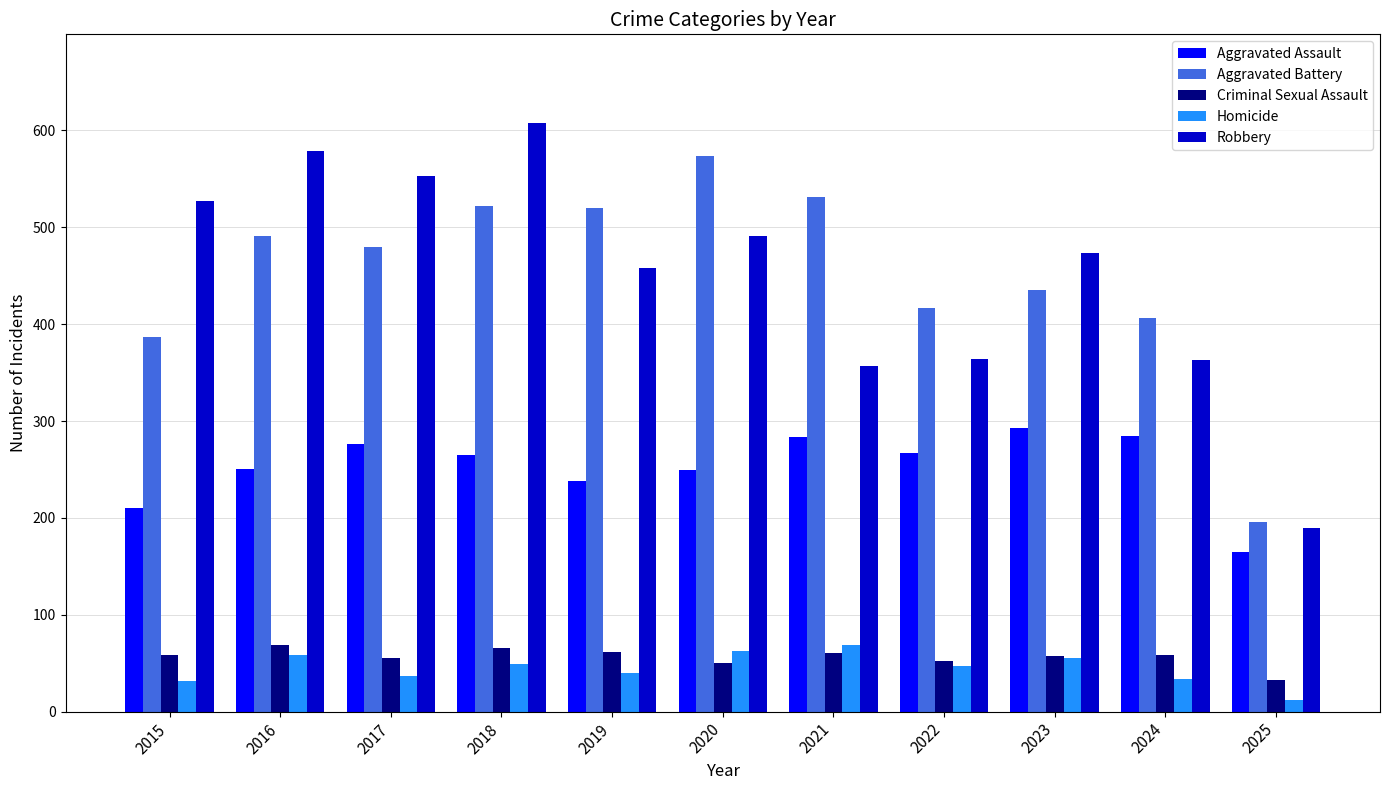

How many distinct data groups are displayed?

5